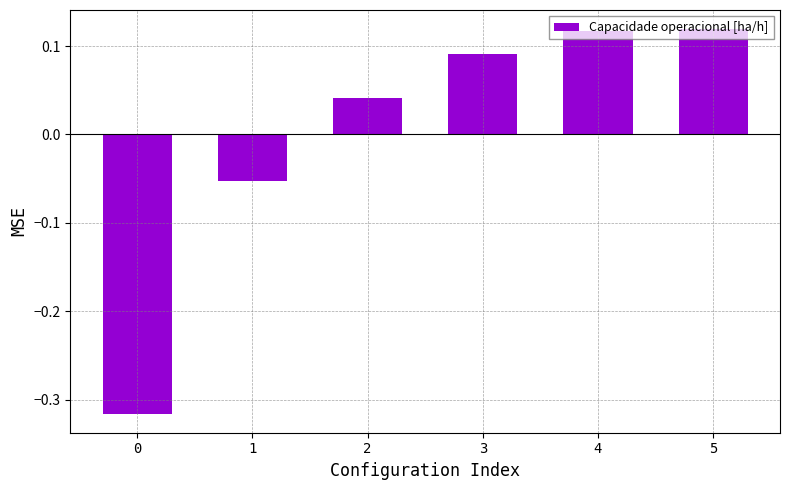

How many bars are there in total?

6